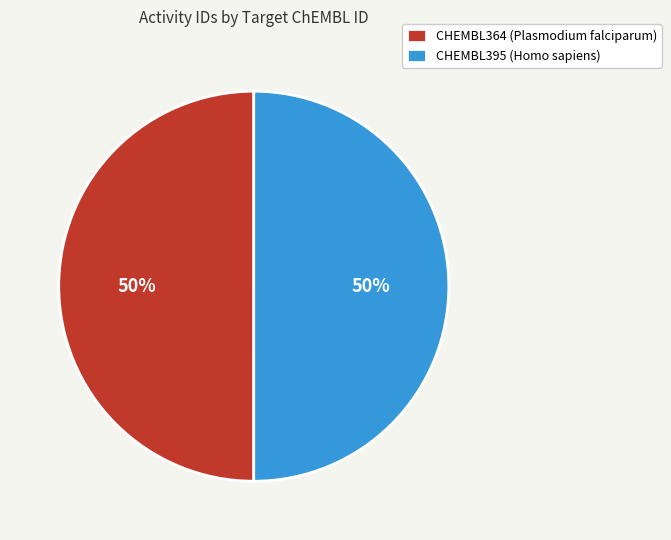

Approximately how many times larger is the value at CHEMBL364 (Plasmodium falciparum) compared to CHEMBL395 (Homo sapiens)?

1.0